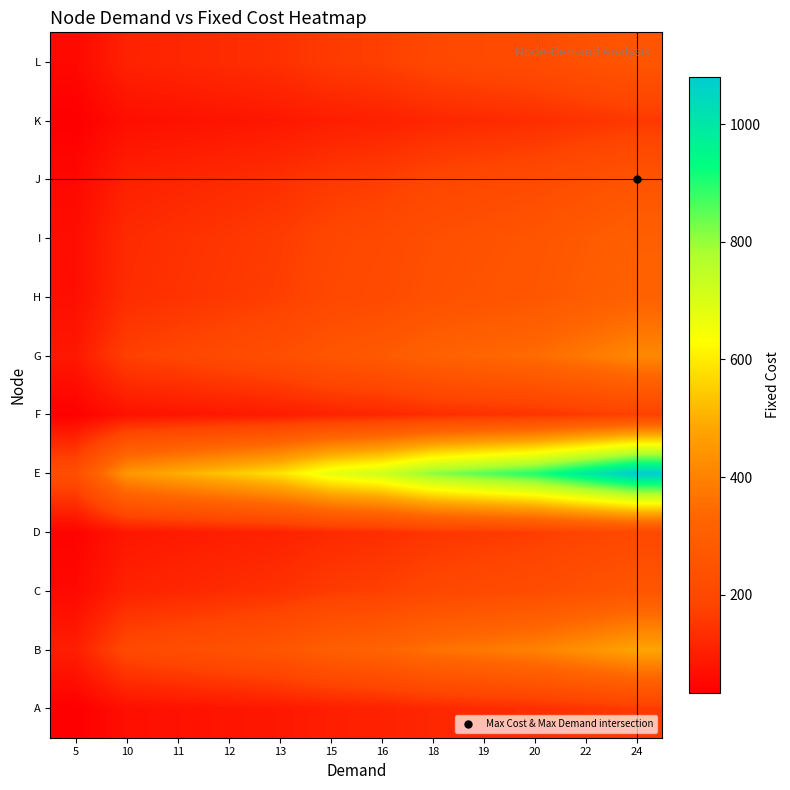

At how many categories does at least one series exceed 541?

8